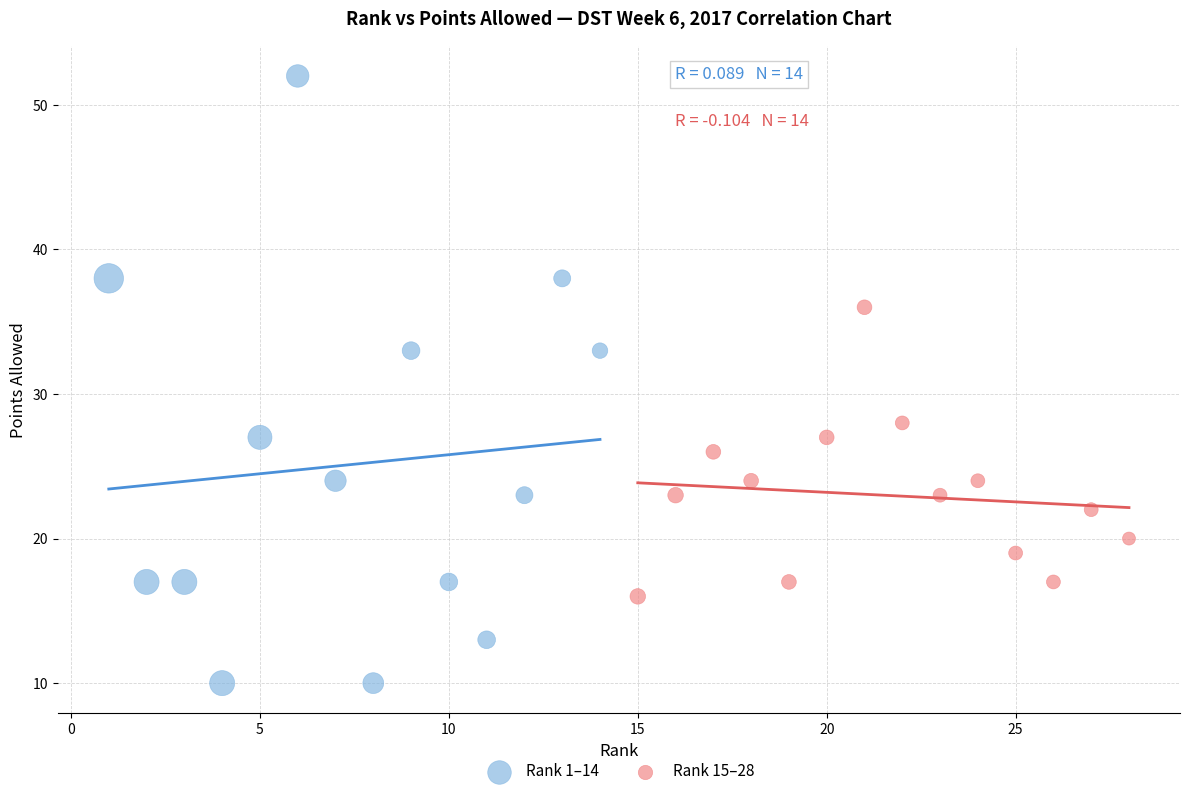

Which series has the widest spread of Y values?

Rank 1–14